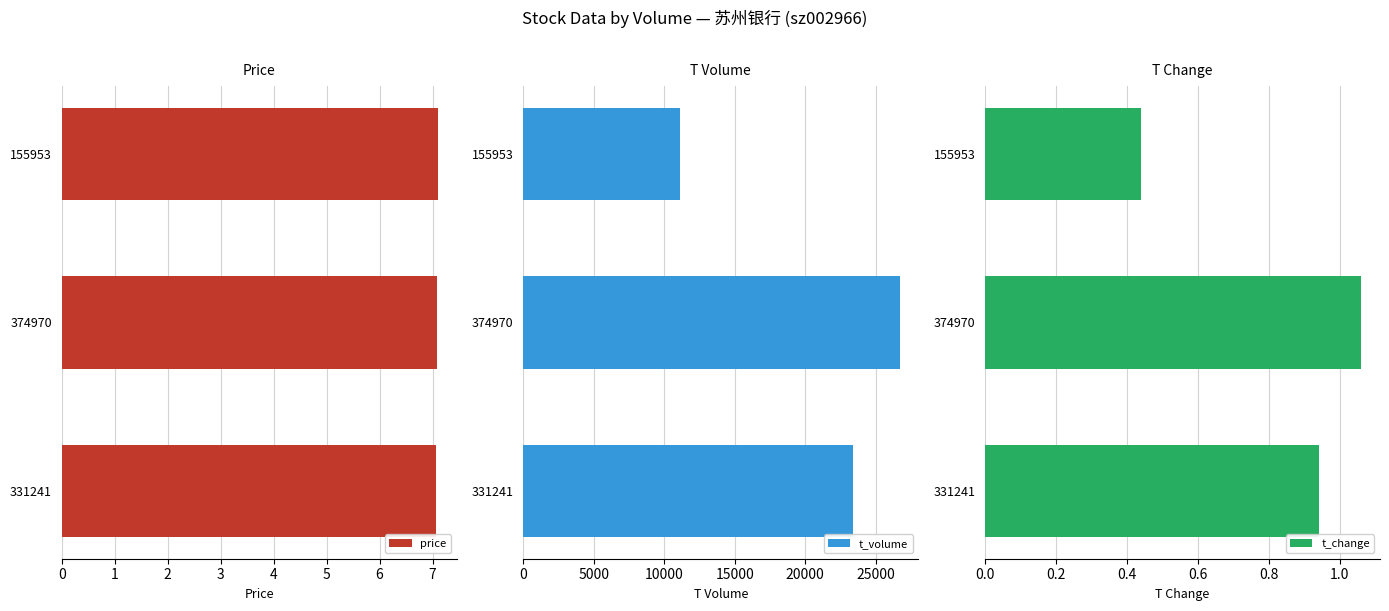

What is the highest value of the price series?

7.1